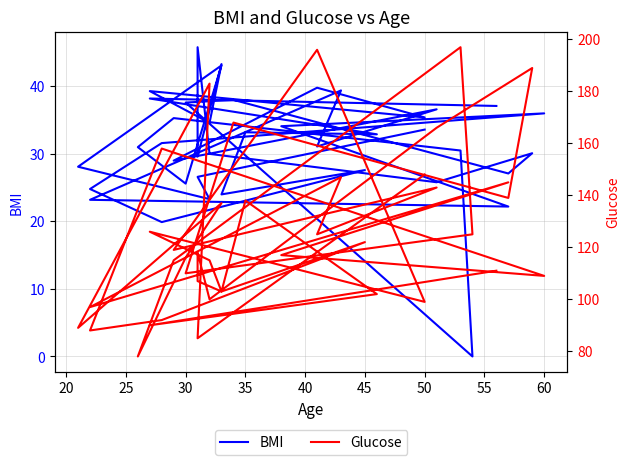

True or false: Glucose and BMI cross at least once.

False